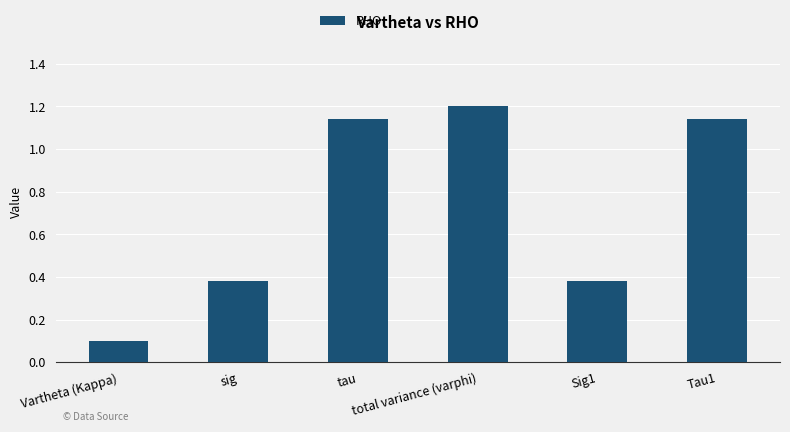

What is the minimum value shown in the chart?

0.1